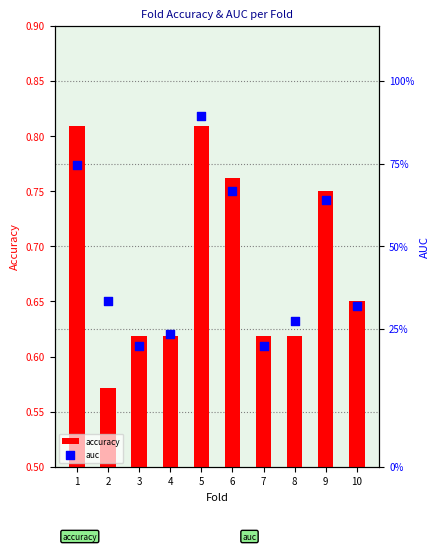

At which category is the sum across all series the highest?

5